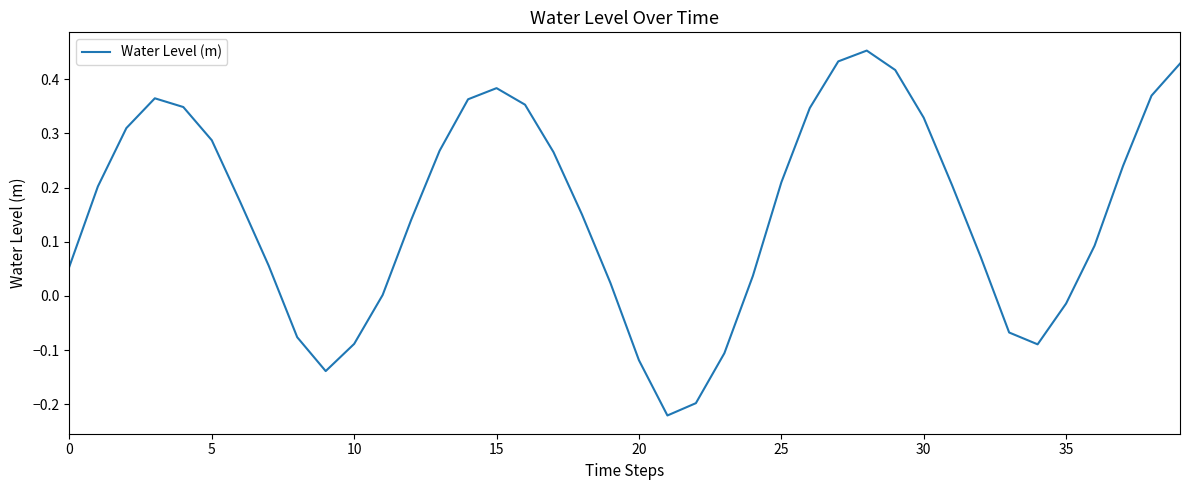

What is the difference between the maximum and minimum values?

0.7